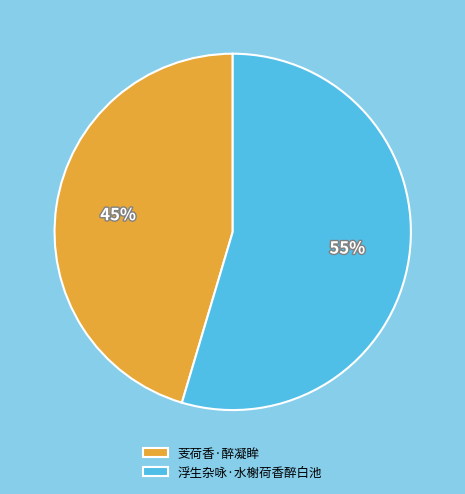

Do 浮生杂咏·水榭荷香醉白池 and 芰荷香·醉凝眸 together represent more than half of the pie?

Yes